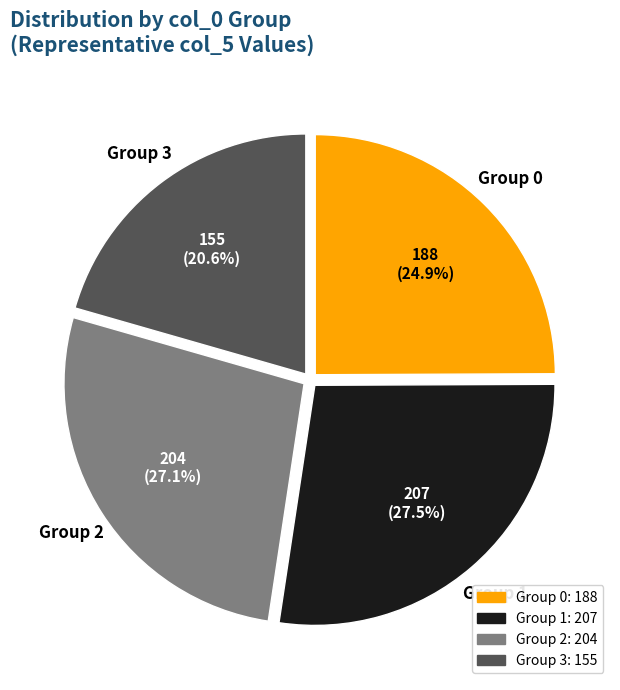

To the nearest percent, what is the difference between the largest and smallest slice percentages?

7%